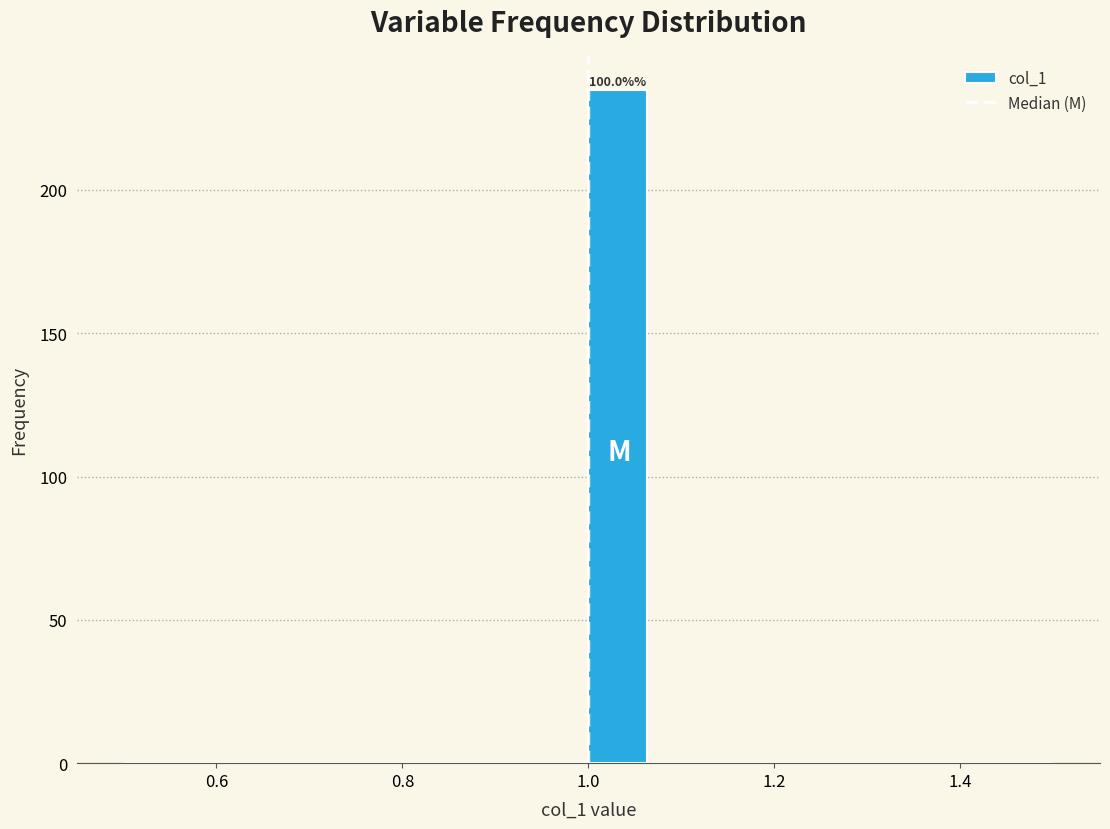

Around what value on the x-axis is the tallest bar? Give the approximate position of its centre, as read against the axis.

1.04